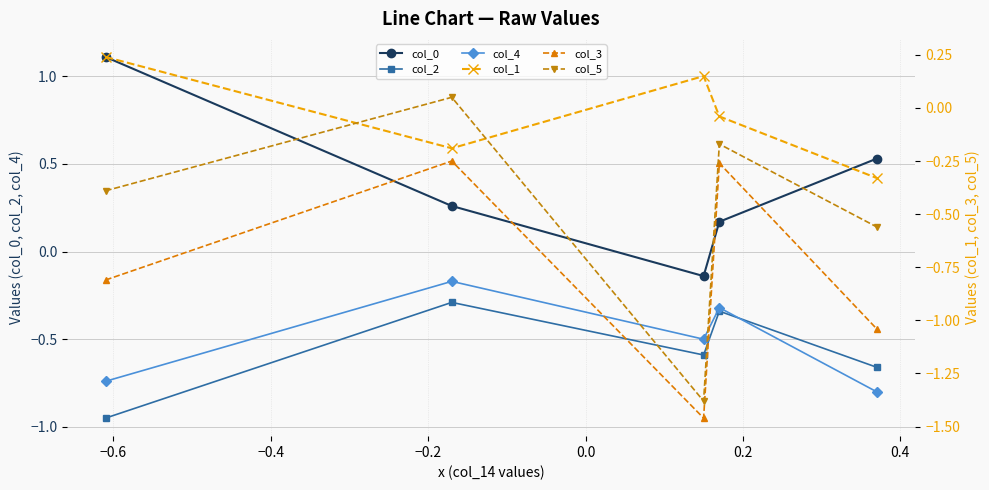

List the series in order of their peak value, lowest first.

col_2, col_3, col_4, col_5, col_1, col_0